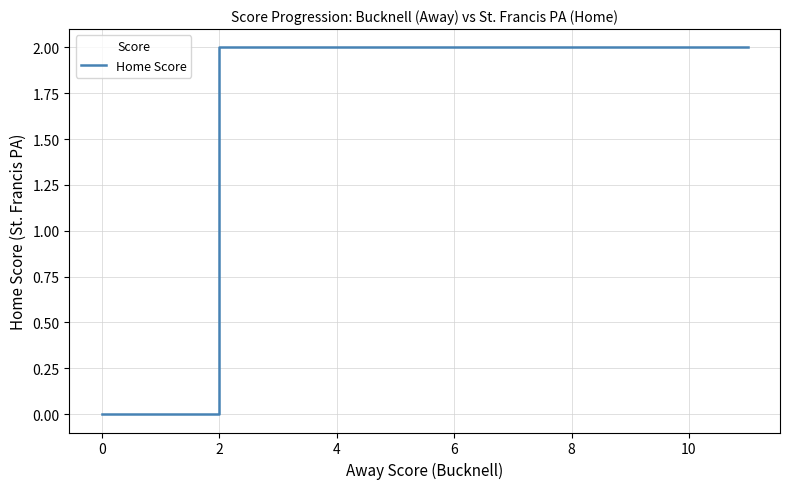

The chart shows a value of 1 at 8. True or false?

False